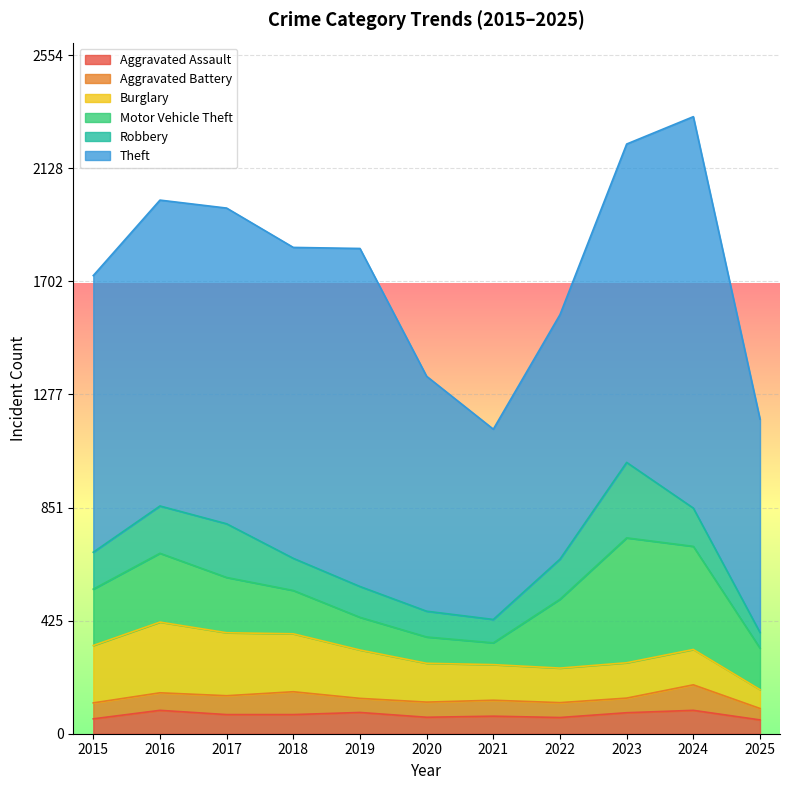

What is the sum of the Theft values at 2016 and 2017?

2339